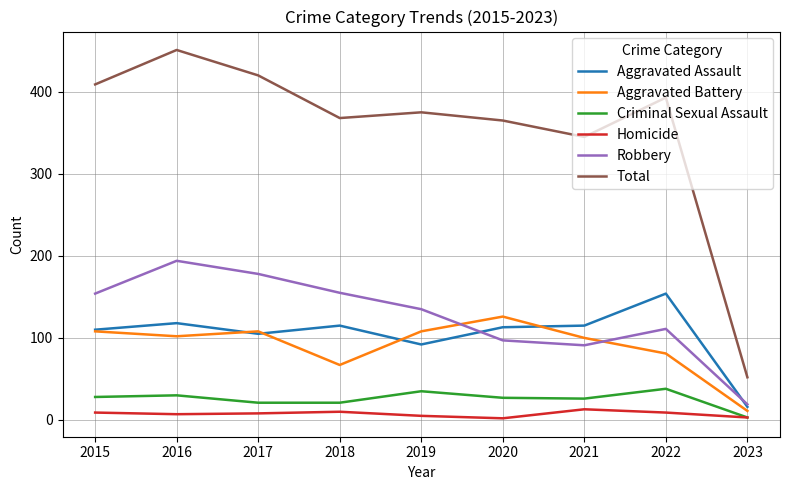

At 2016, list the series in order from smallest to largest.

Homicide, Criminal Sexual Assault, Aggravated Battery, Aggravated Assault, Robbery, Total